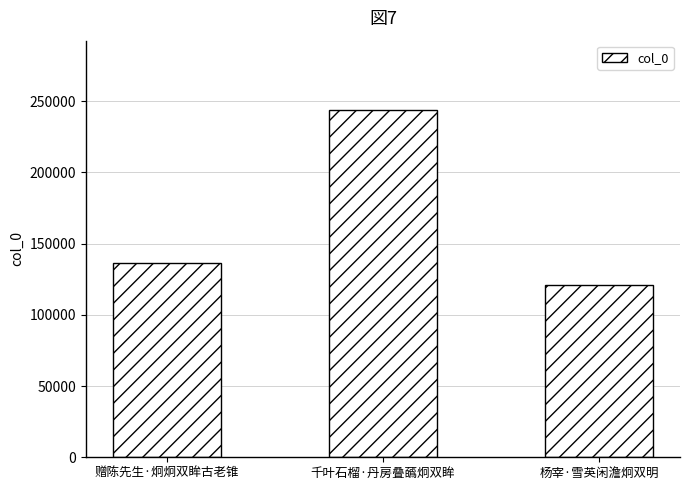

What is the value of the 1st bar from the left?

136468